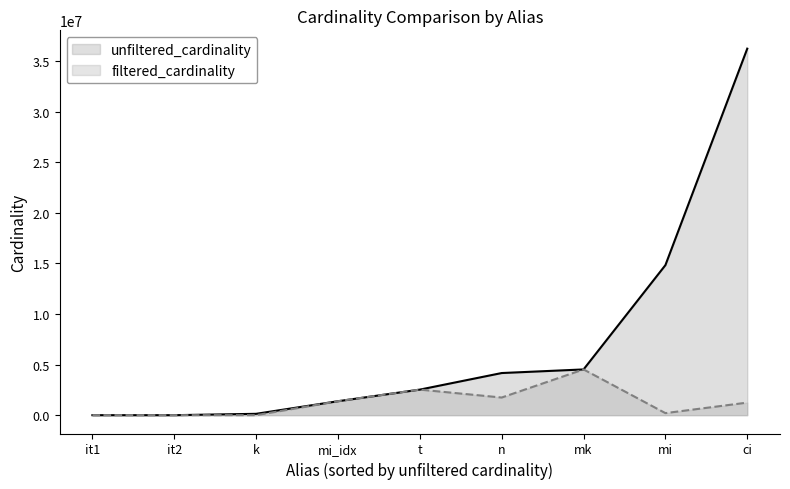

What is the approximate value of unfiltered_cardinality at it1?

113